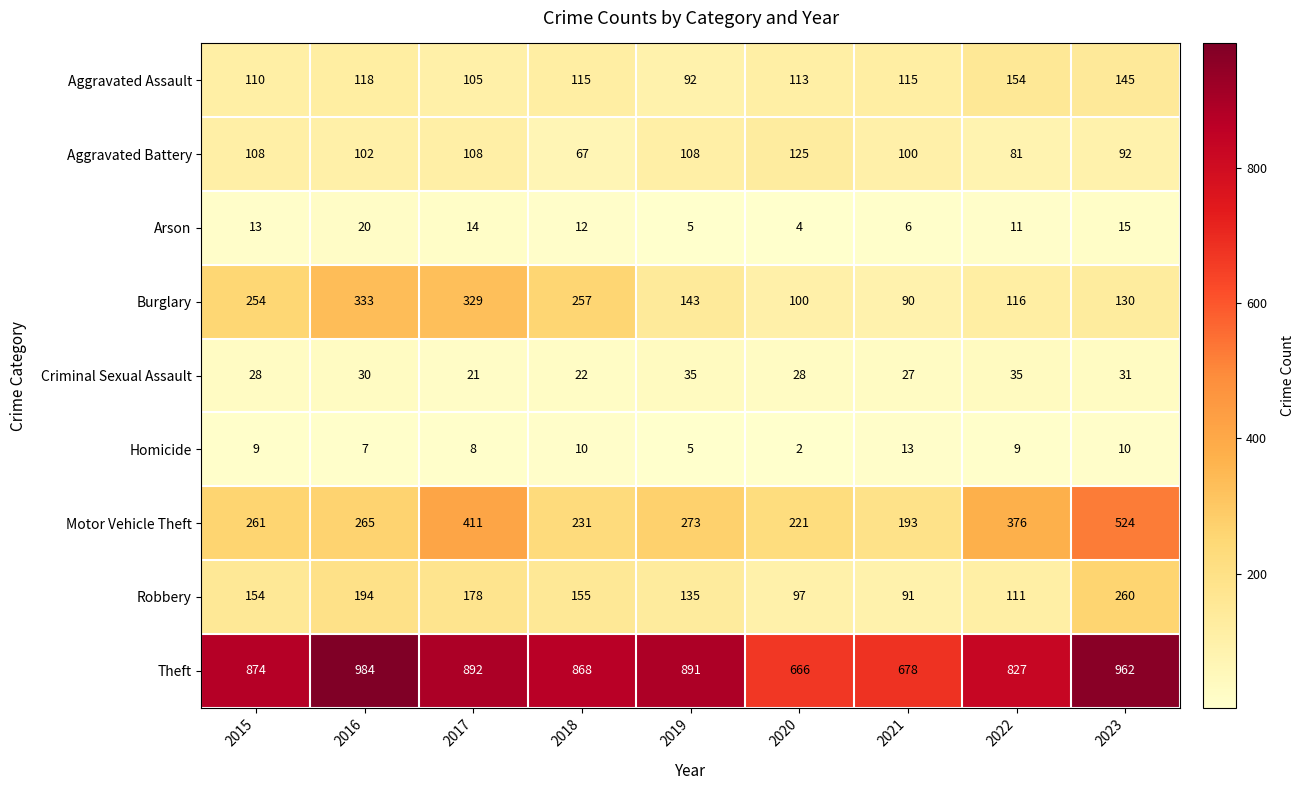

Which series changed the most between 2015 and 2022?

Burglary